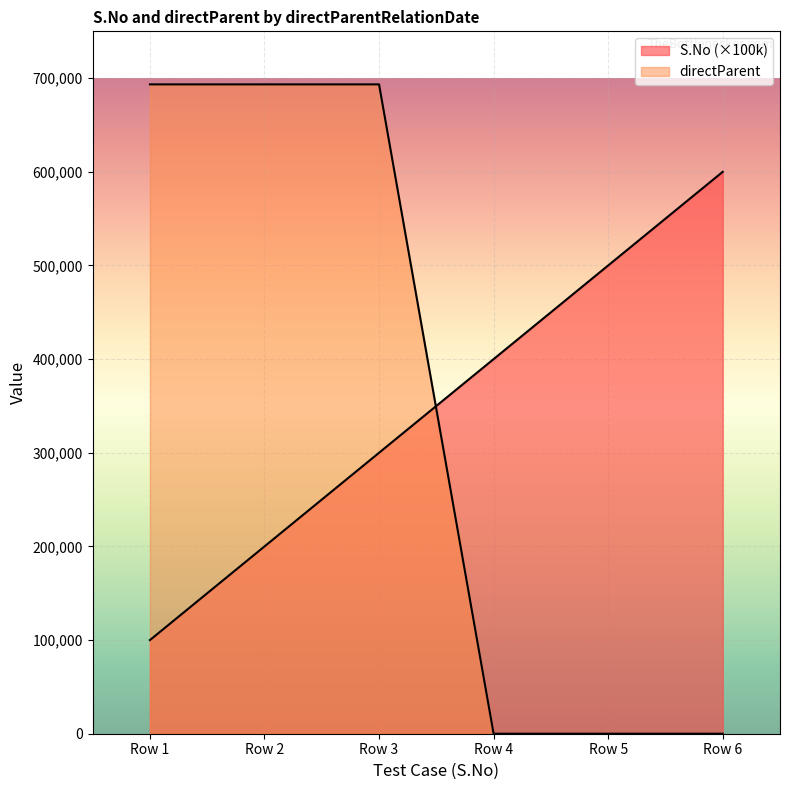

What is the sum of the S.No values at Row 4 and Row 6?

1000000